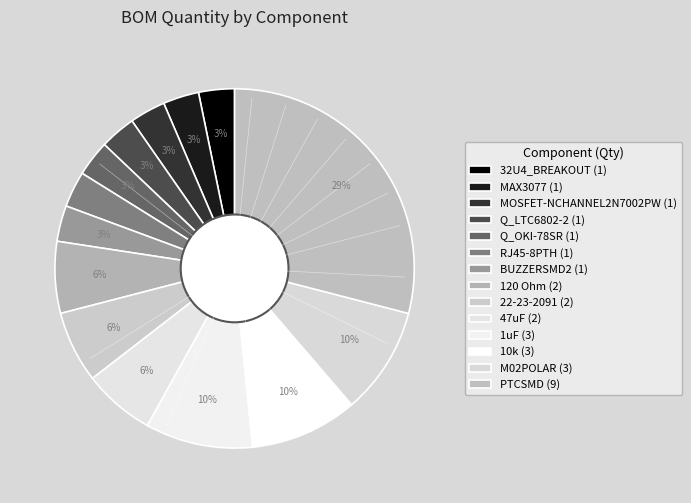

Rank the categories by value from highest to lowest.

PTCSMD, 1uF, 10k, M02POLAR, 120 Ohm, 22-23-2091, 47uF, 32U4_BREAKOUT, MAX3077, MOSFET-NCHANNEL2N7002PW, Q_LTC6802-2, Q_OKI-78SR, RJ45-8PTH, BUZZERSMD2